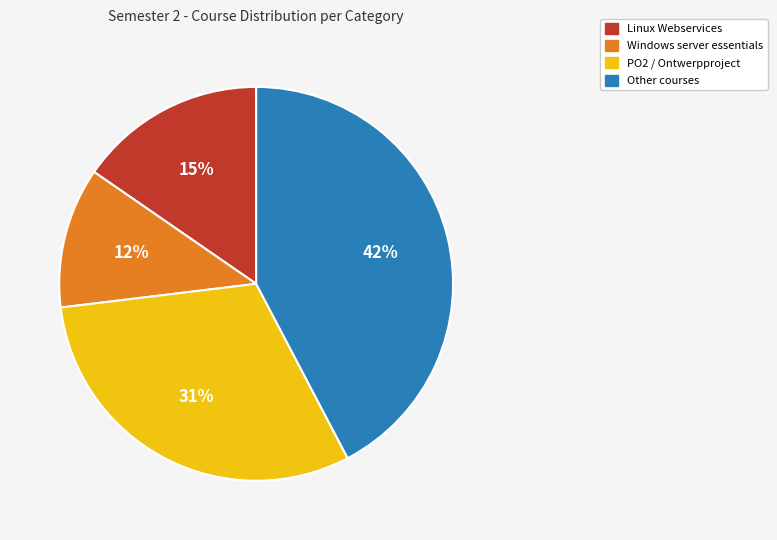

Count the number of slices in the pie.

4